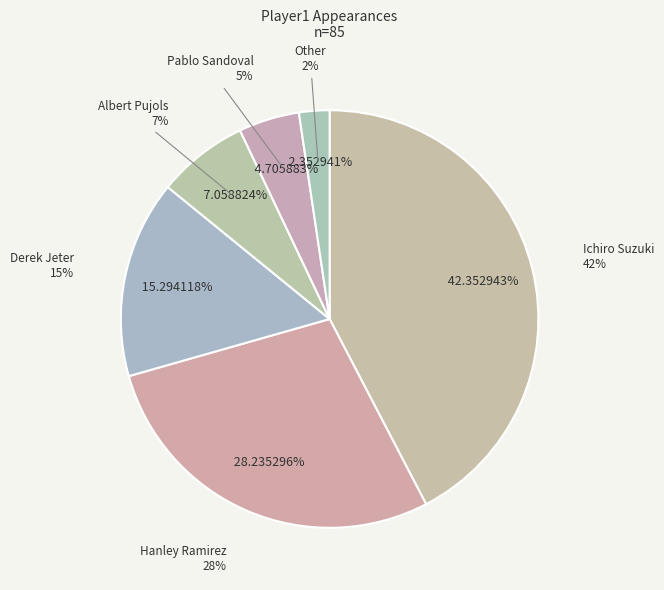

What is the total percentage of Ichiro Suzuki and Pablo Sandoval?

47.1%